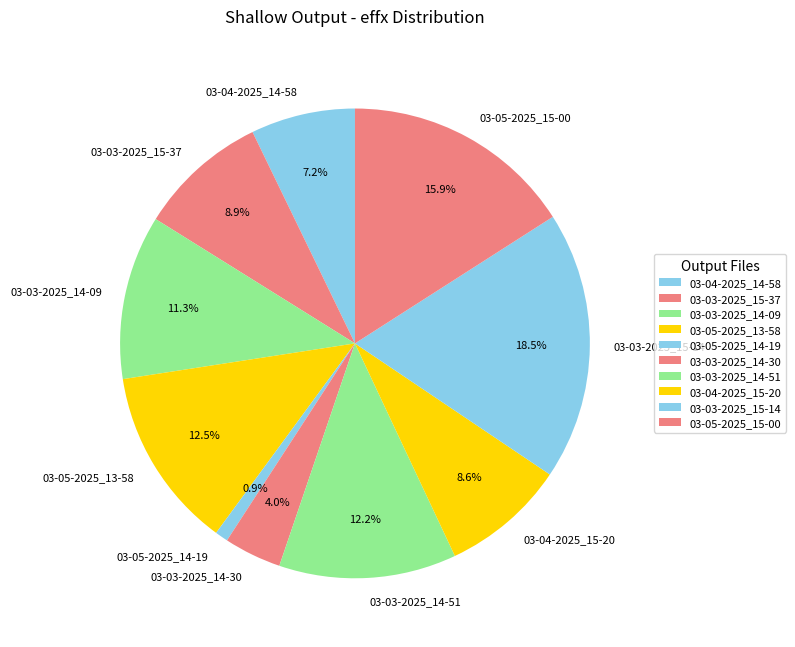

How many slices are in this pie chart?

10